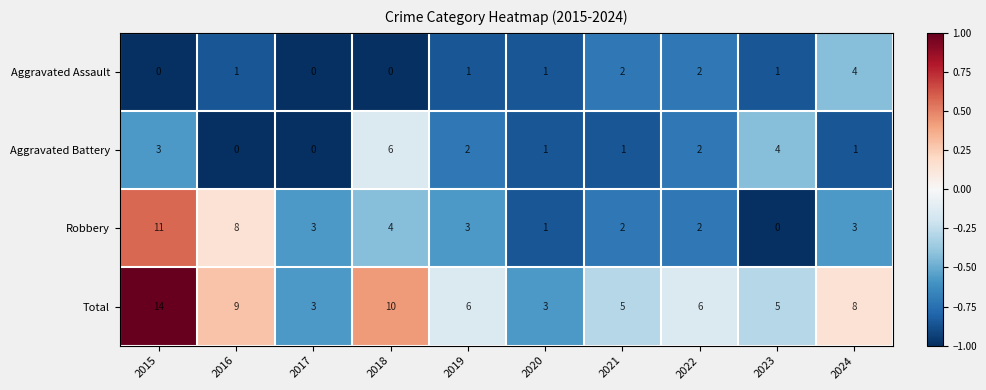

What is the greatest value displayed?

14